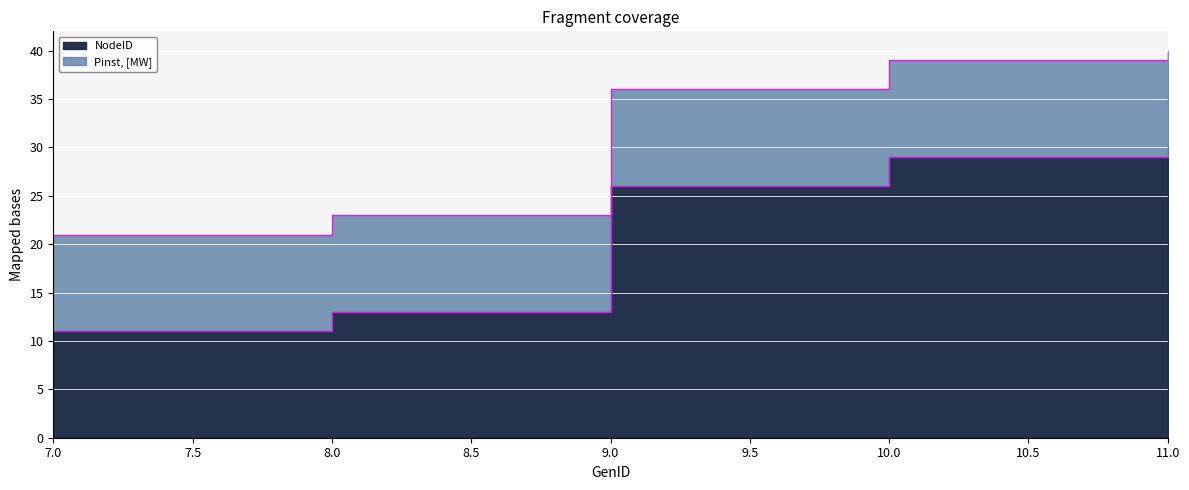

Rank the categories by value from highest to lowest.

11, 10, 9, 8, 7